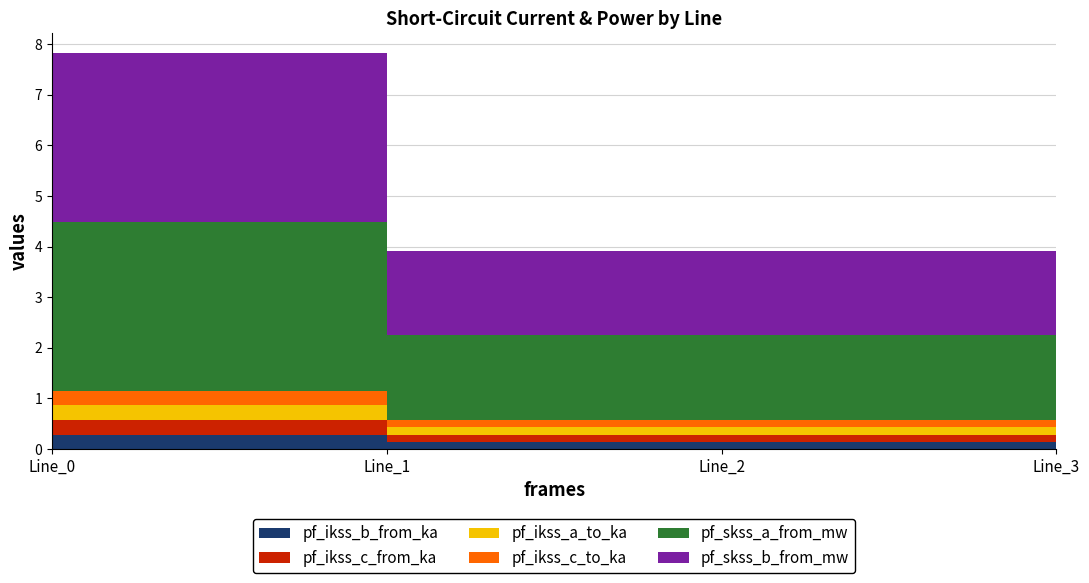

Reading left to right, list all the values displayed in this chart.

pf_ikss_b_from_ka: Line_0=0.3	Line_1=0.1	Line_2=0.1	Line_3=0.0
pf_ikss_c_from_ka: Line_0=0.3	Line_1=0.1	Line_2=0.1	Line_3=0.0
pf_ikss_a_to_ka: Line_0=0.3	Line_1=0.1	Line_2=0.1	Line_3=0.0
pf_ikss_c_to_ka: Line_0=0.3	Line_1=0.1	Line_2=0.1	Line_3=0.0
pf_skss_a_from_mw: Line_0=3.3	Line_1=1.7	Line_2=1.7	Line_3=0.0
pf_skss_b_from_mw: Line_0=3.3	Line_1=1.7	Line_2=1.7	Line_3=0.0